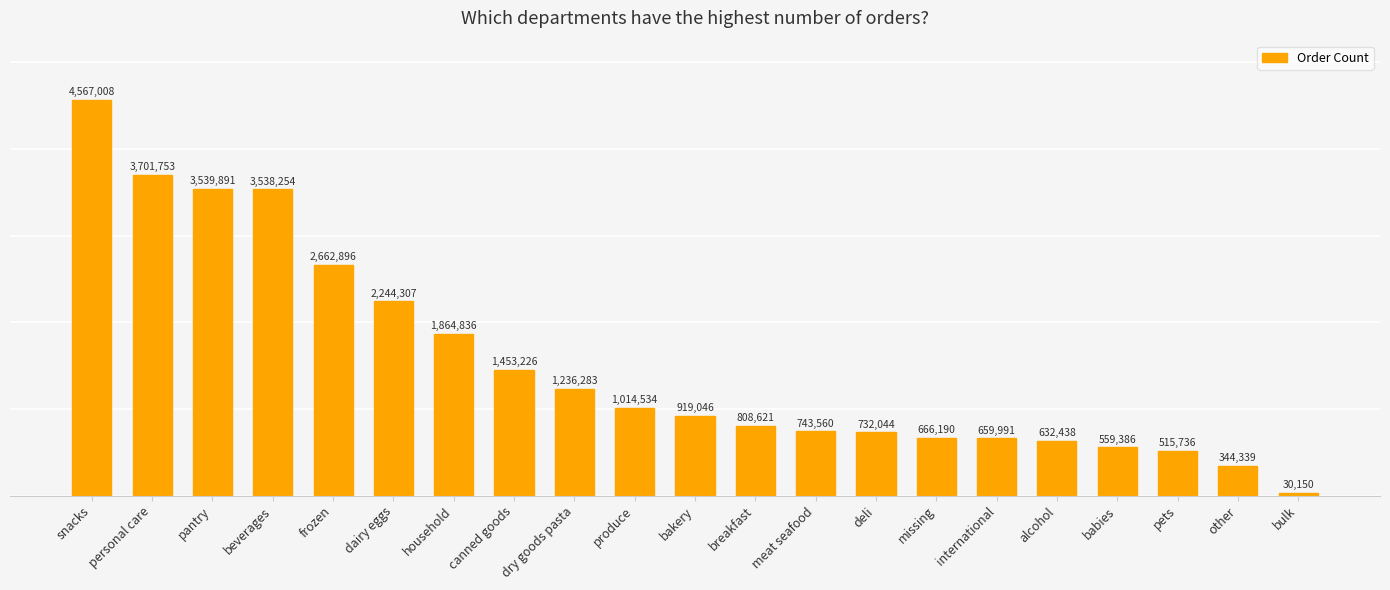

What is the change in value from personal care to canned goods?

-2248527